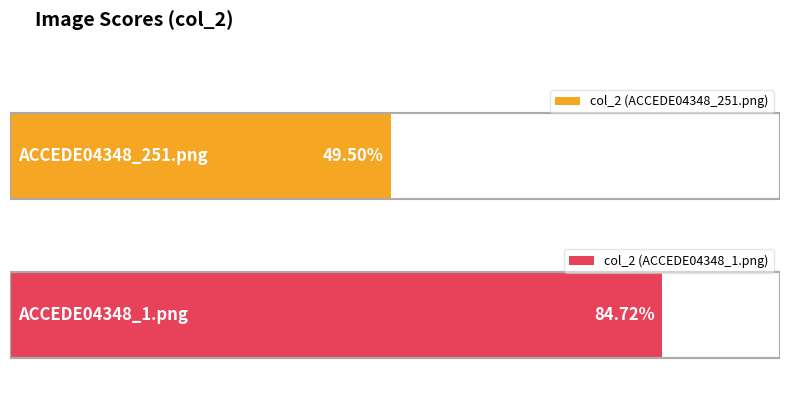

The value at ACCEDE04348_251.png is 0.5. True or false?

True